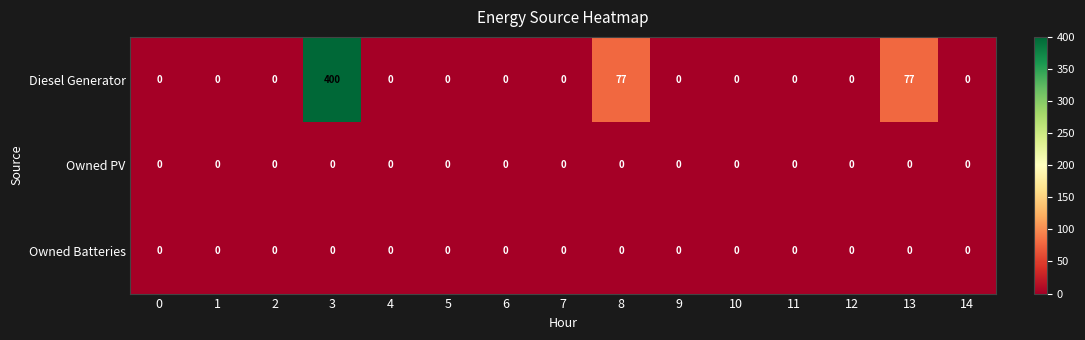

Which series changed the most between 7 and 13?

Diesel Generator